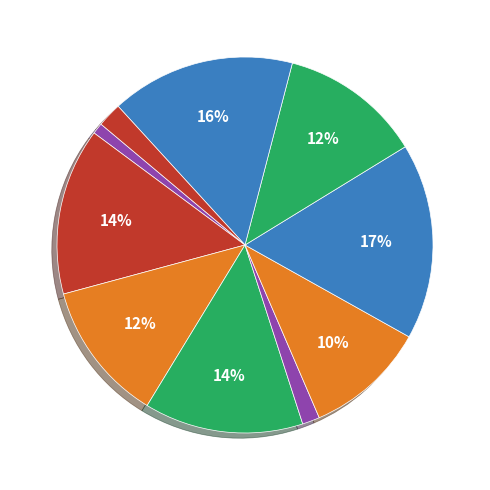

How many slices are in this pie chart?

10